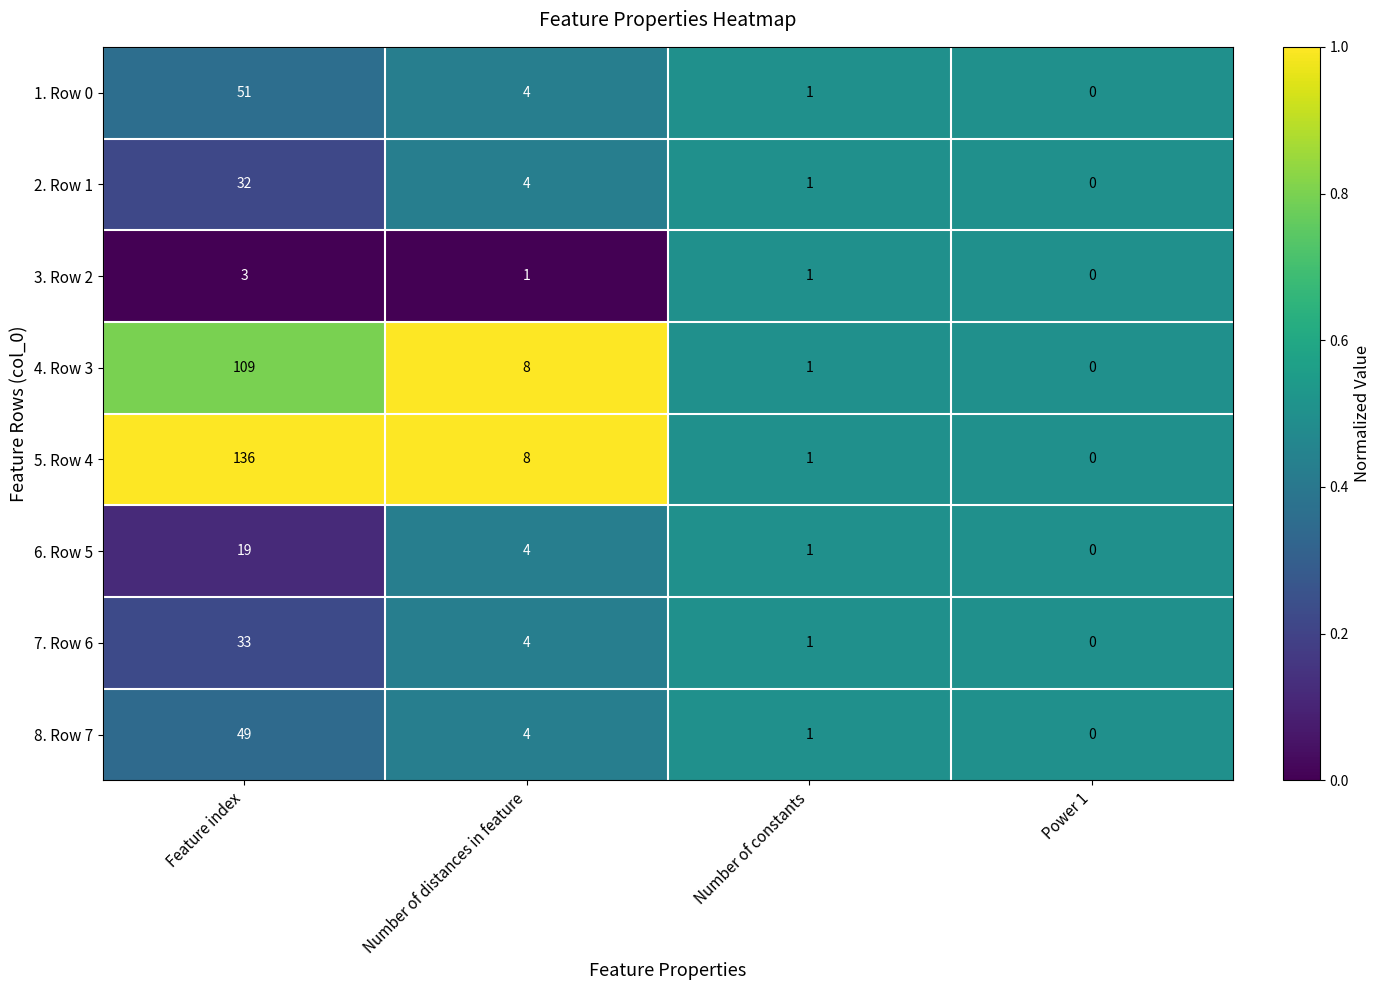

What is the greatest value displayed?

136